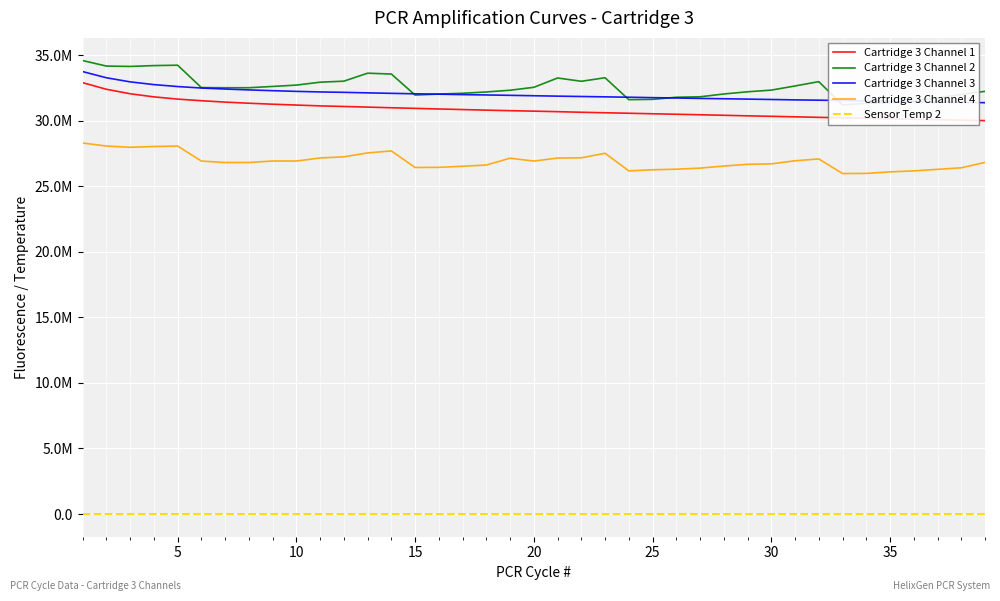

What value does the Cartridge 3 Channel 3 series have at 35?

31481332.0